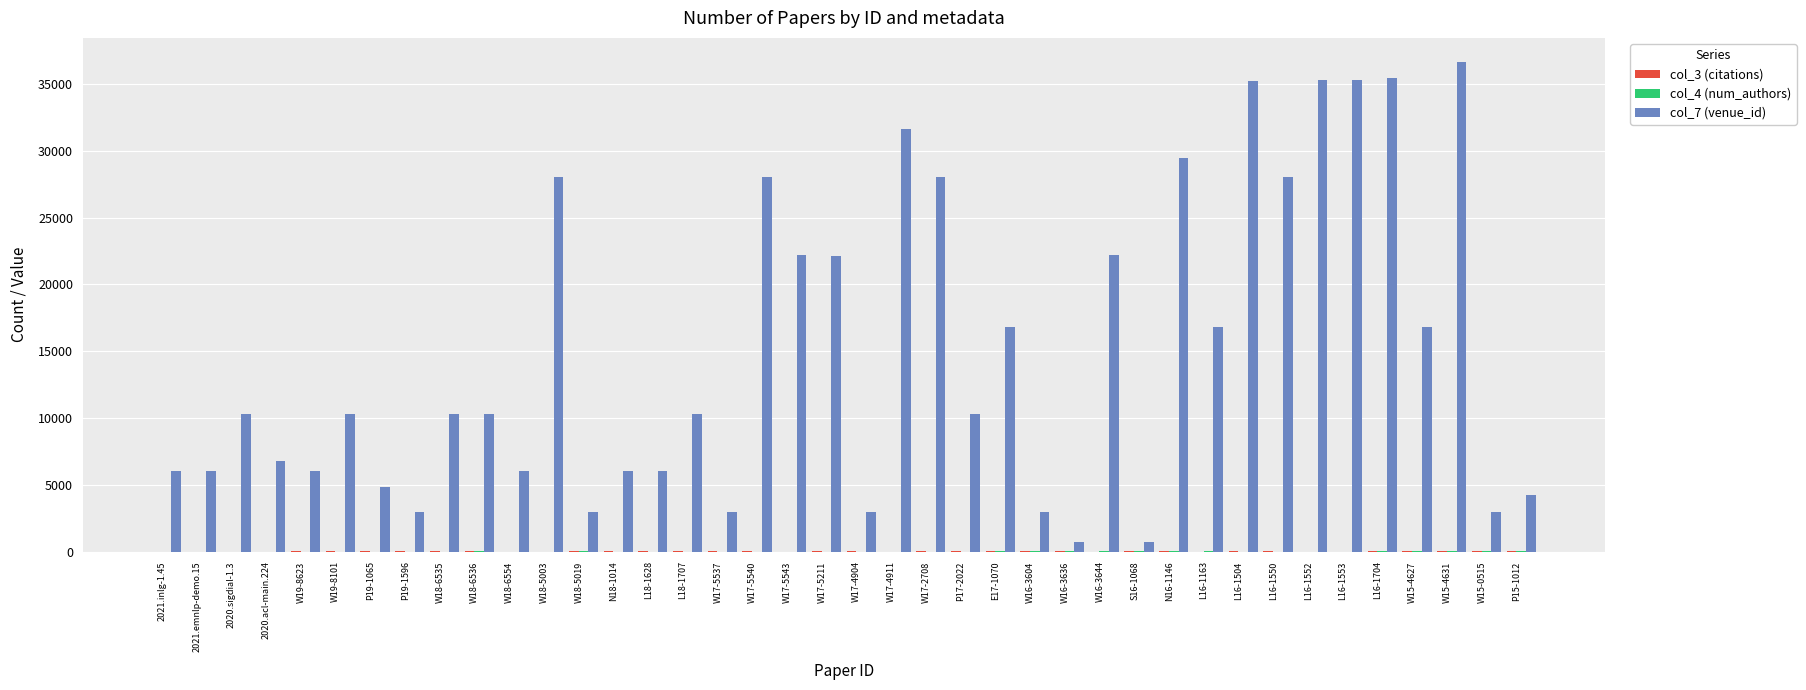

What is the maximum value shown in the chart?

36620